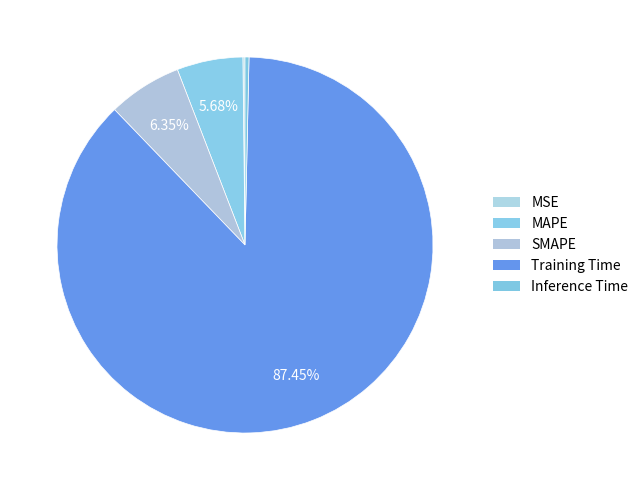

Combined, what portion of the pie is Training Time and SMAPE?

93.8%